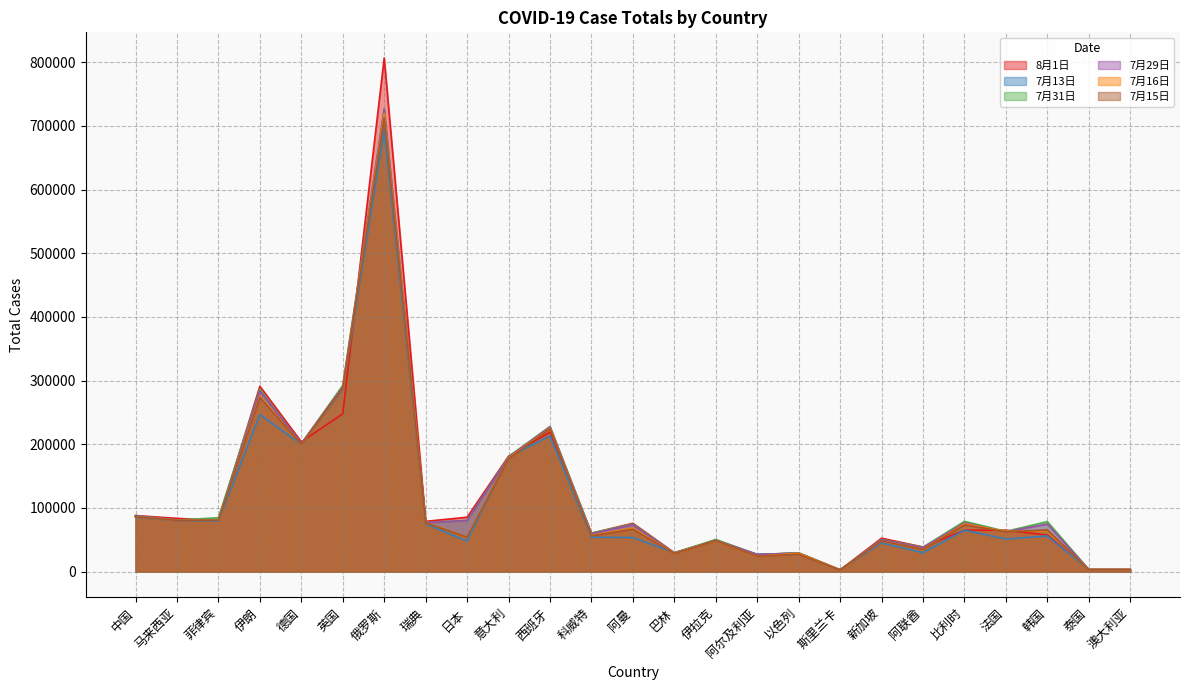

What is the label of the 24th point from the right?

马来西亚